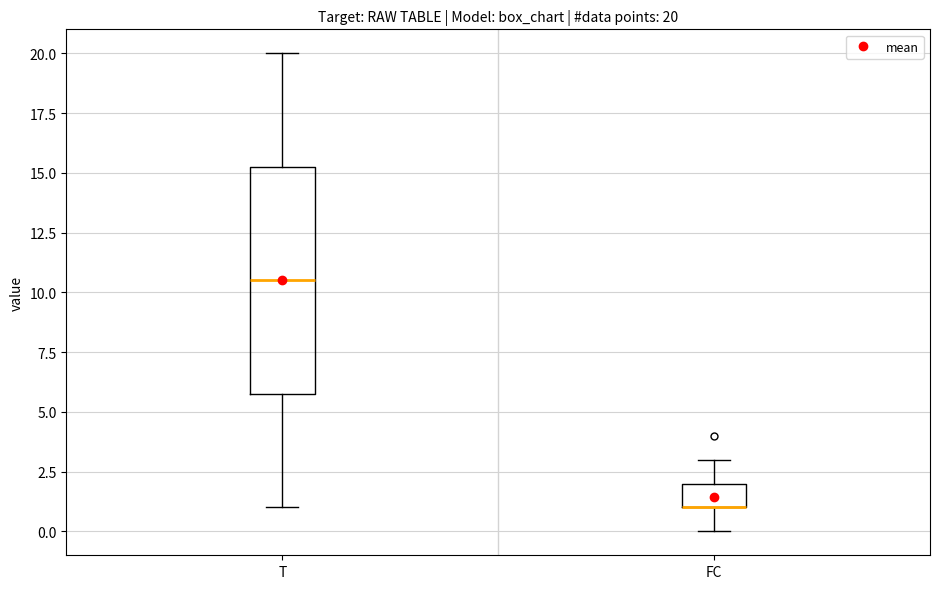

Which box is the tallest, from its lower edge to its upper edge?

T